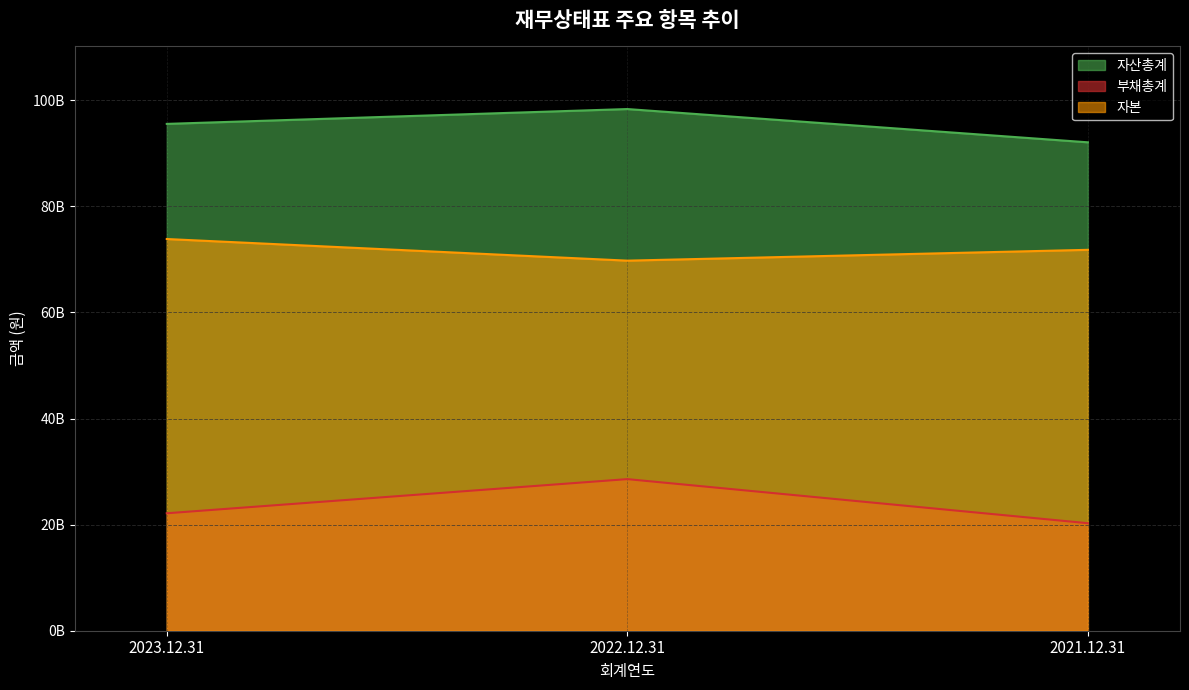

At which label does 자산총계 reach its minimum?

2021.12.31